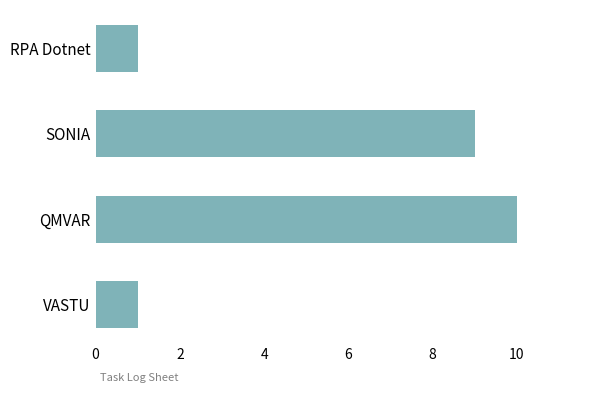

Approximately how many times larger is the value at QMVAR compared to SONIA?

1.1